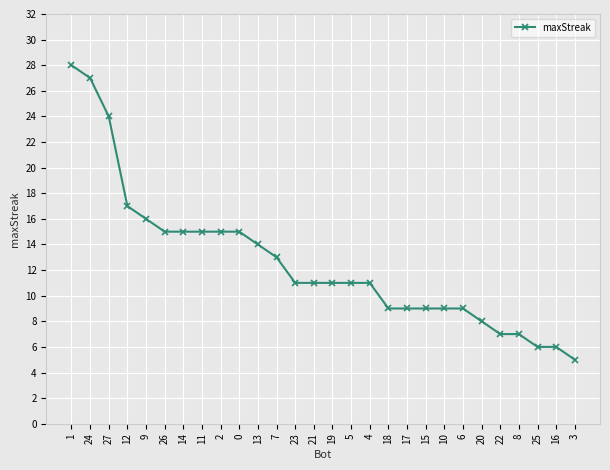

What is the difference between the values at 0 and 8?

8